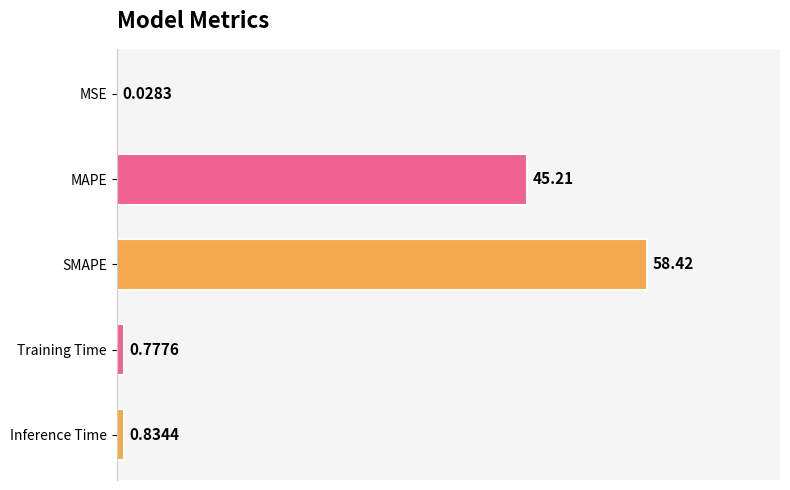

What is the change in value from MAPE to Training Time?

-44.4